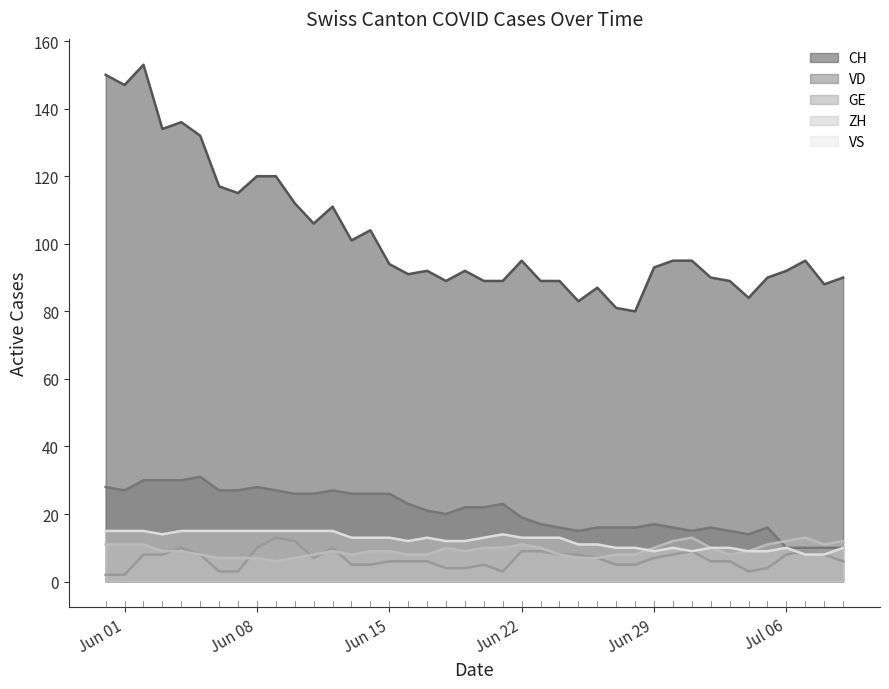

True or false: GE has a value of 9 at Jun 22.

True